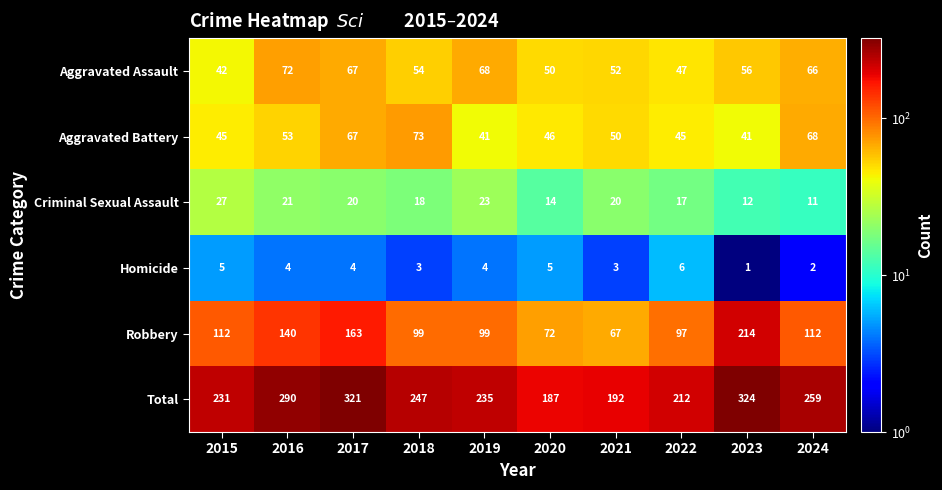

What is the difference between the highest and lowest values at 2018?

244